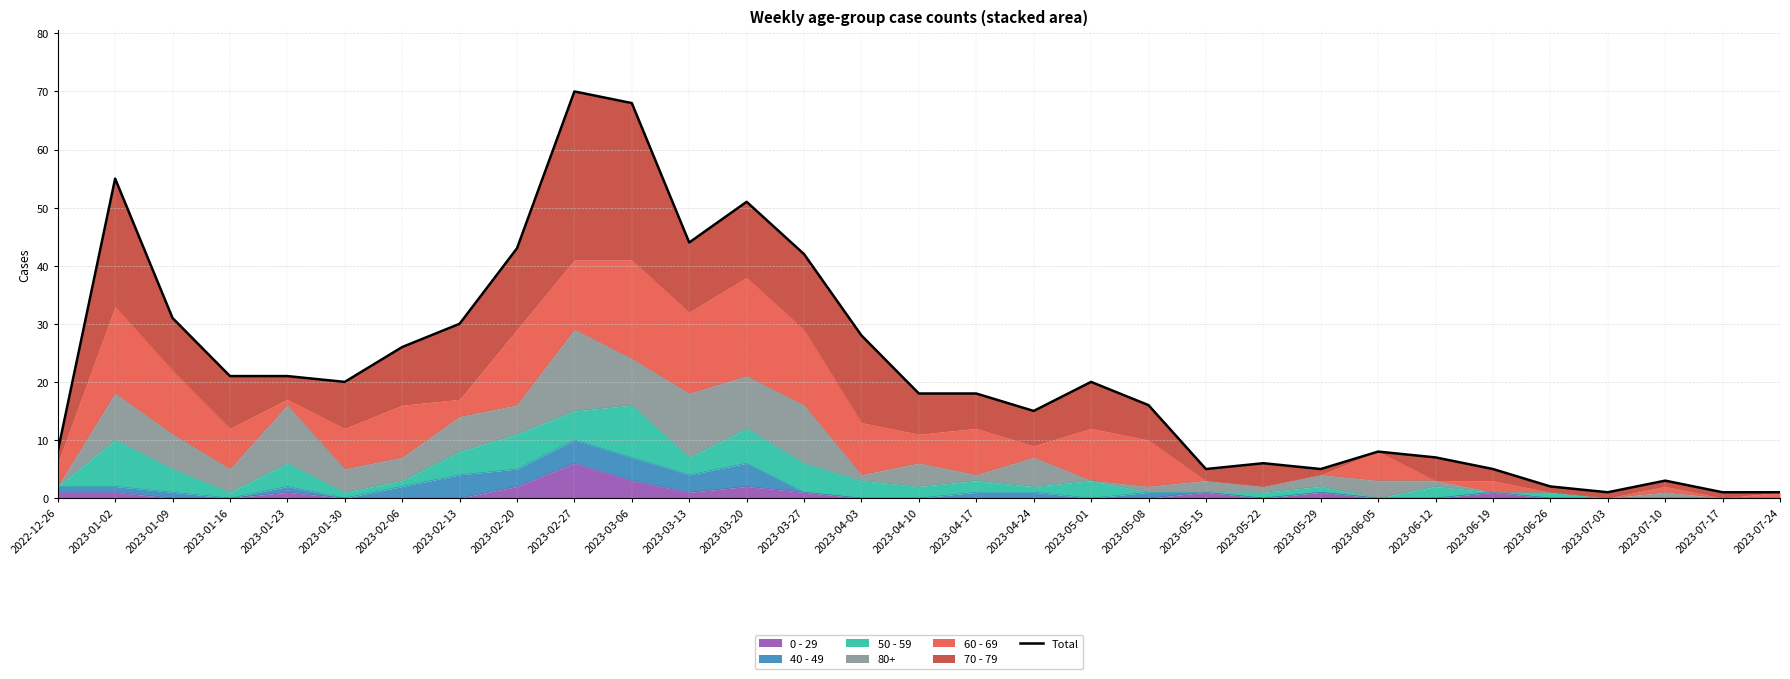

What is the smallest value displayed?

1